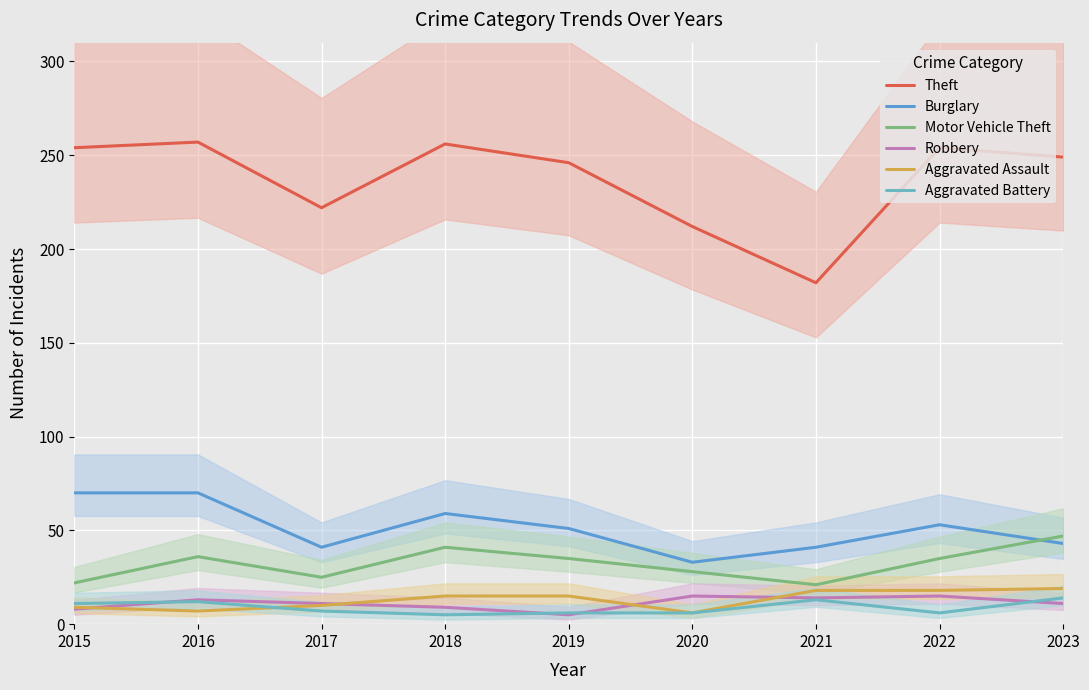

What is the approximate value of Motor Vehicle Theft at 2018?

41